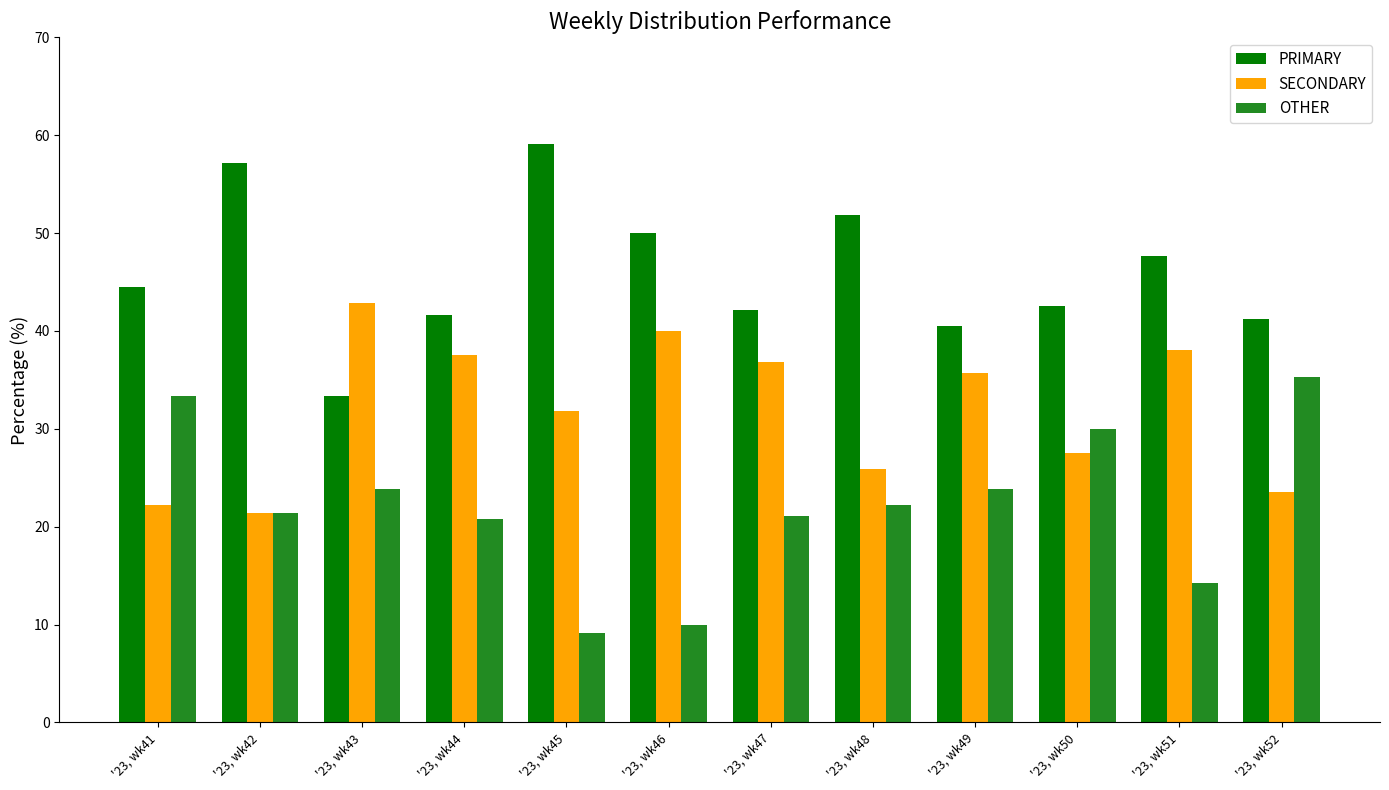

At '23, wk51, list the series in order from largest to smallest.

PRIMARY, SECONDARY, OTHER